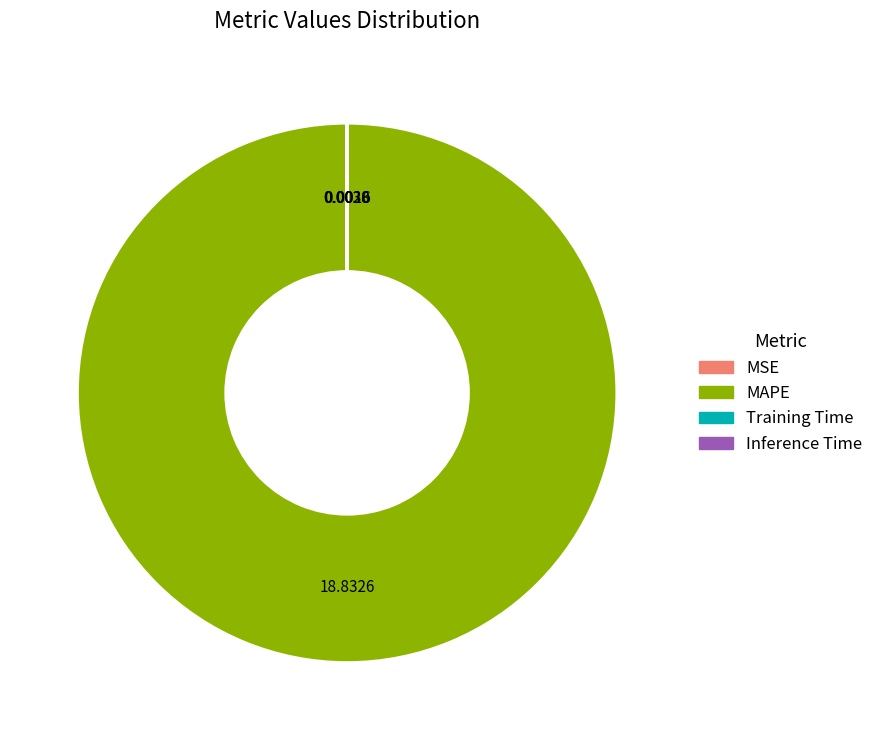

What is the largest slice in the pie chart?

MAPE